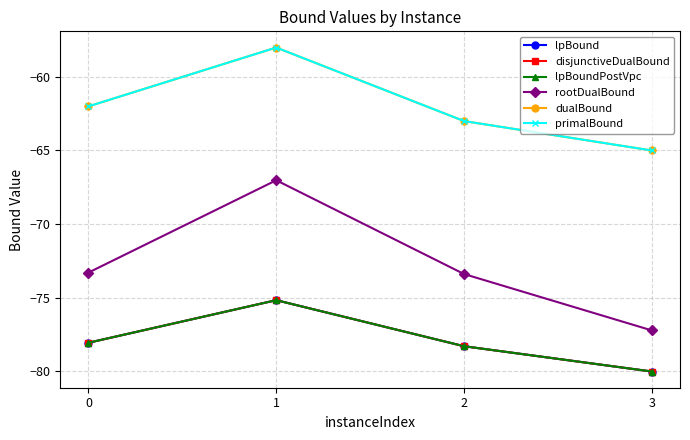

In lpBound, how many points are higher than both neighbors (excluding endpoints)?

1